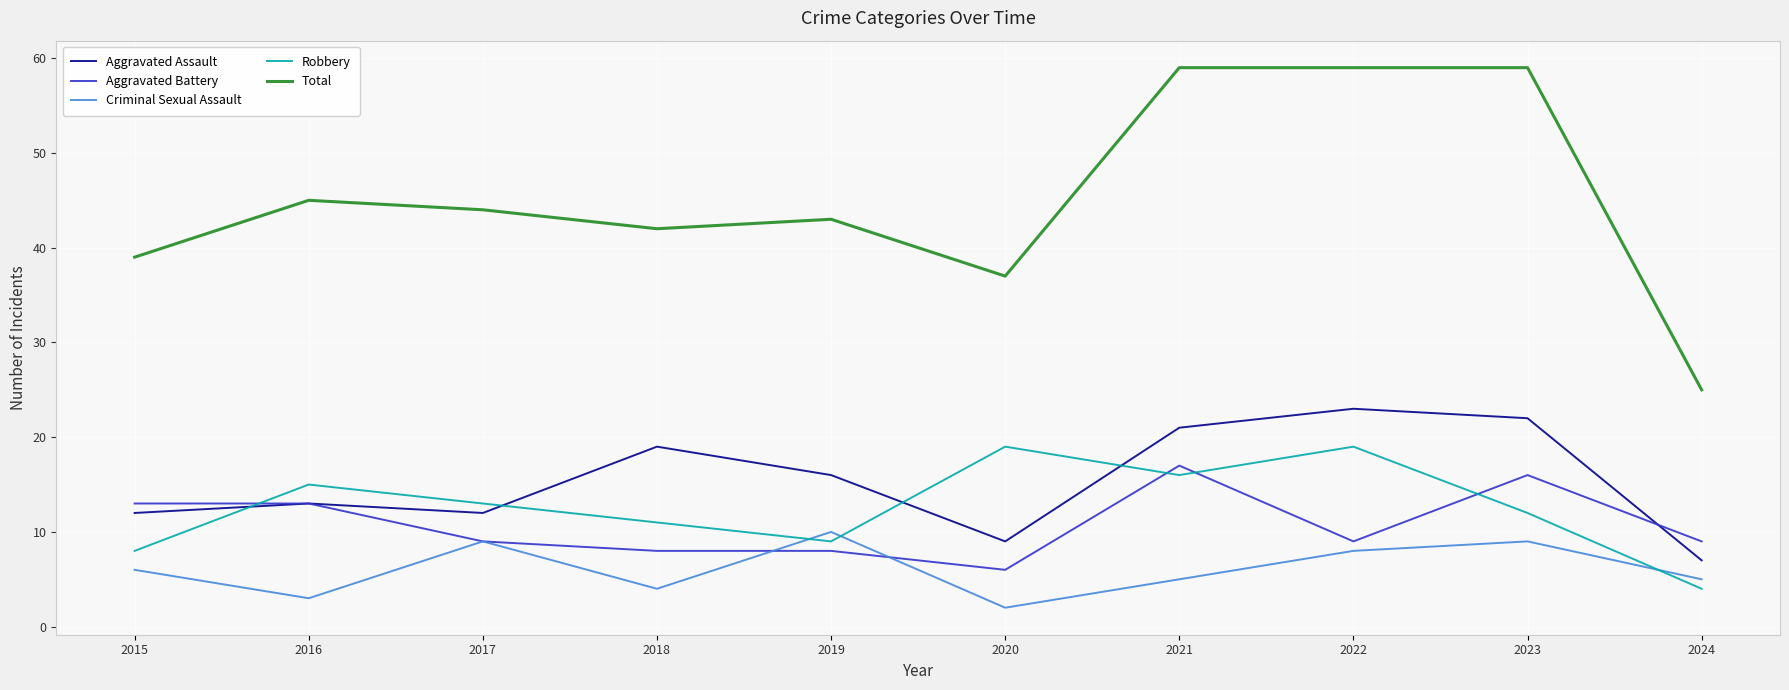

Is it true that Robbery equals 20 at 2018?

False